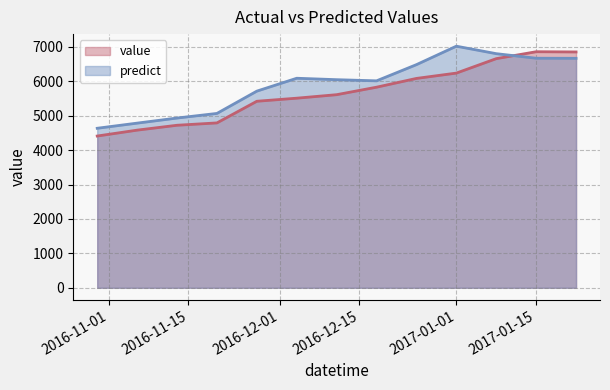

How many distinct data groups are displayed?

2